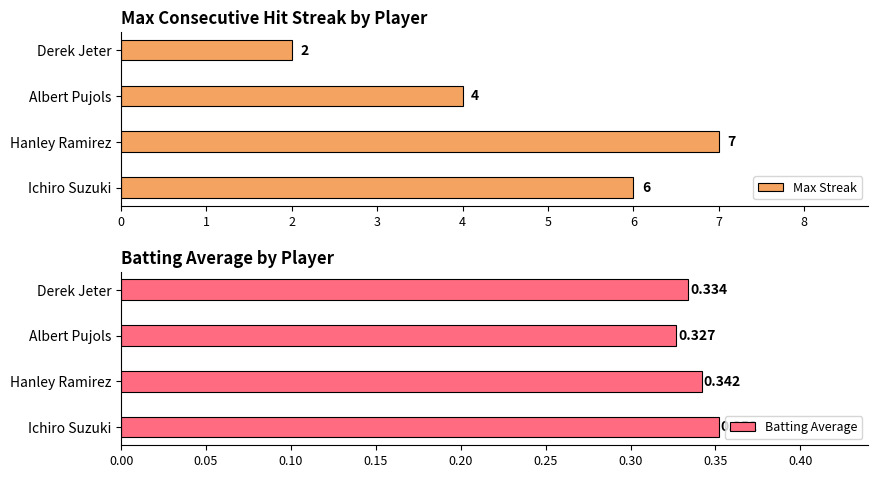

What is the difference between the Max Streak values at Ichiro Suzuki and Derek Jeter?

4